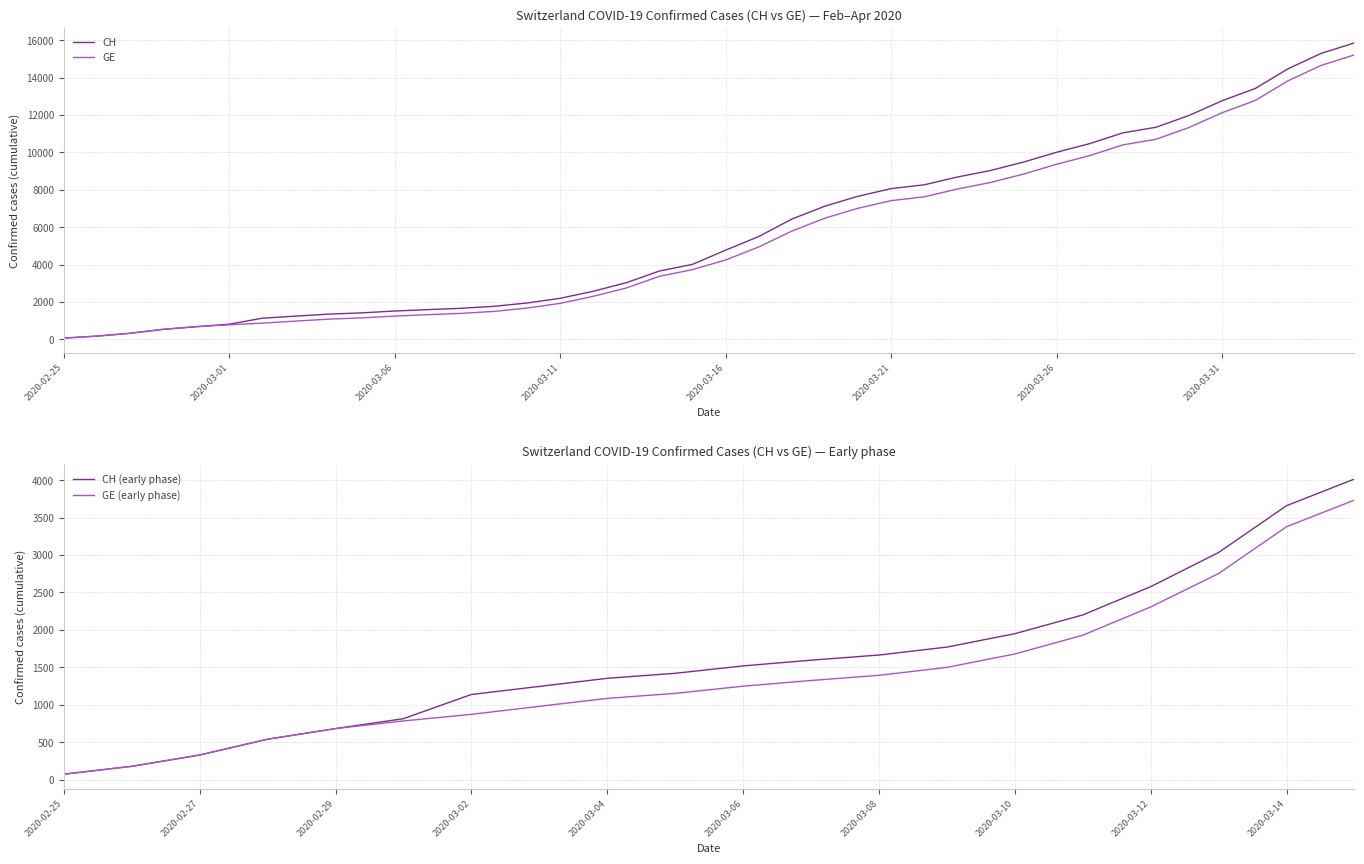

At how many categories does at least one series exceed 601?

36